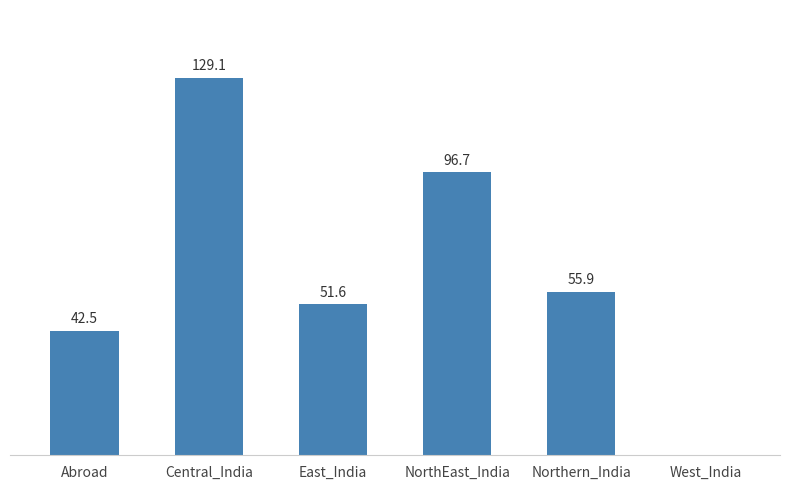

At which label does the data first exceed 55?

Central_India